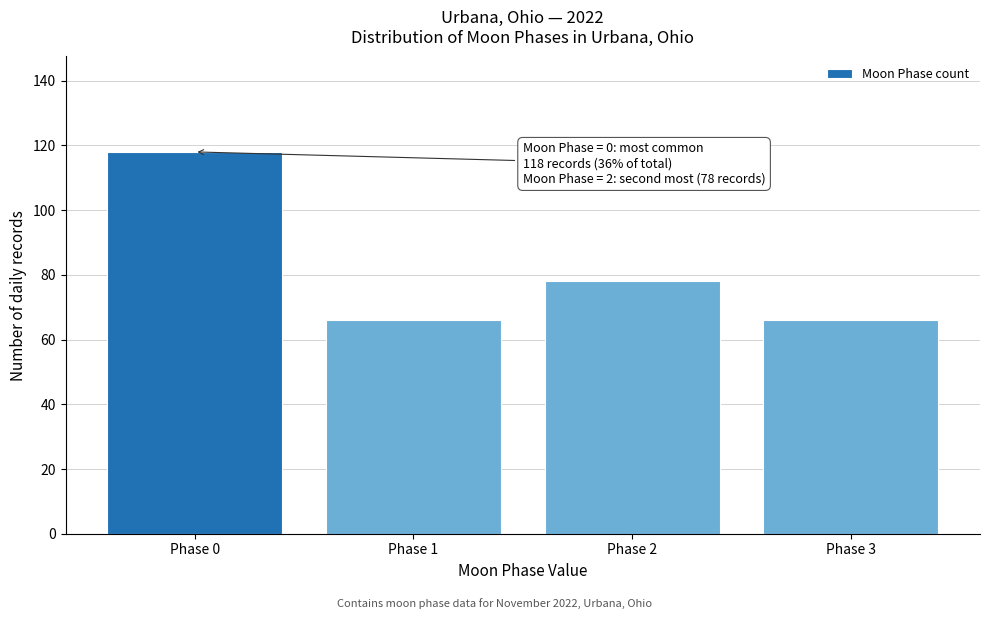

Reading left to right, extract all data points from this chart.

Phase 0=118	Phase 1=66	Phase 2=78	Phase 3=66